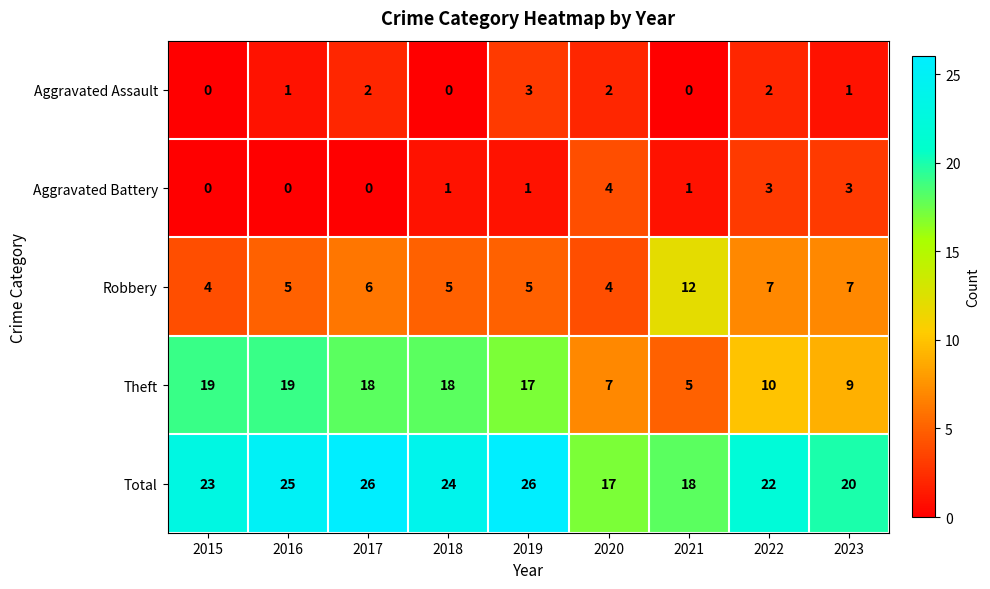

The Aggravated Battery series shows 2 at 2018. True or false?

False